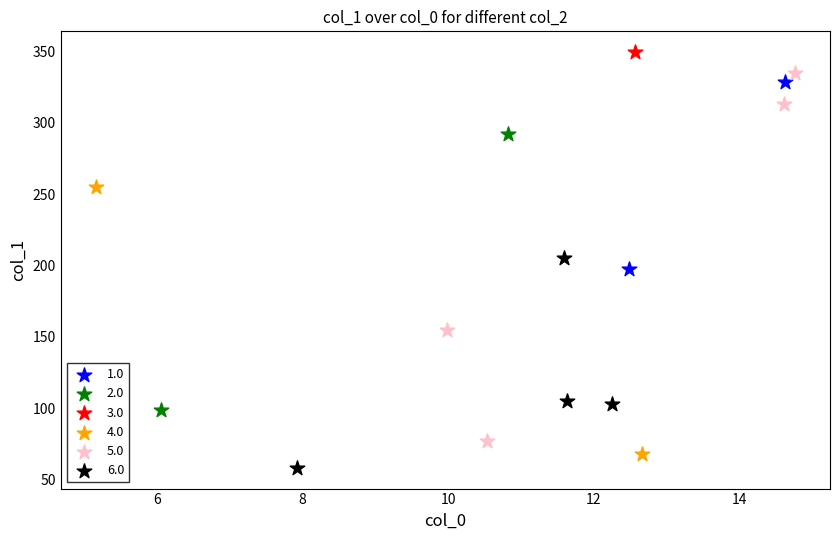

What are all the series names shown in the legend?

1.0, 2.0, 3.0, 4.0, 5.0, 6.0